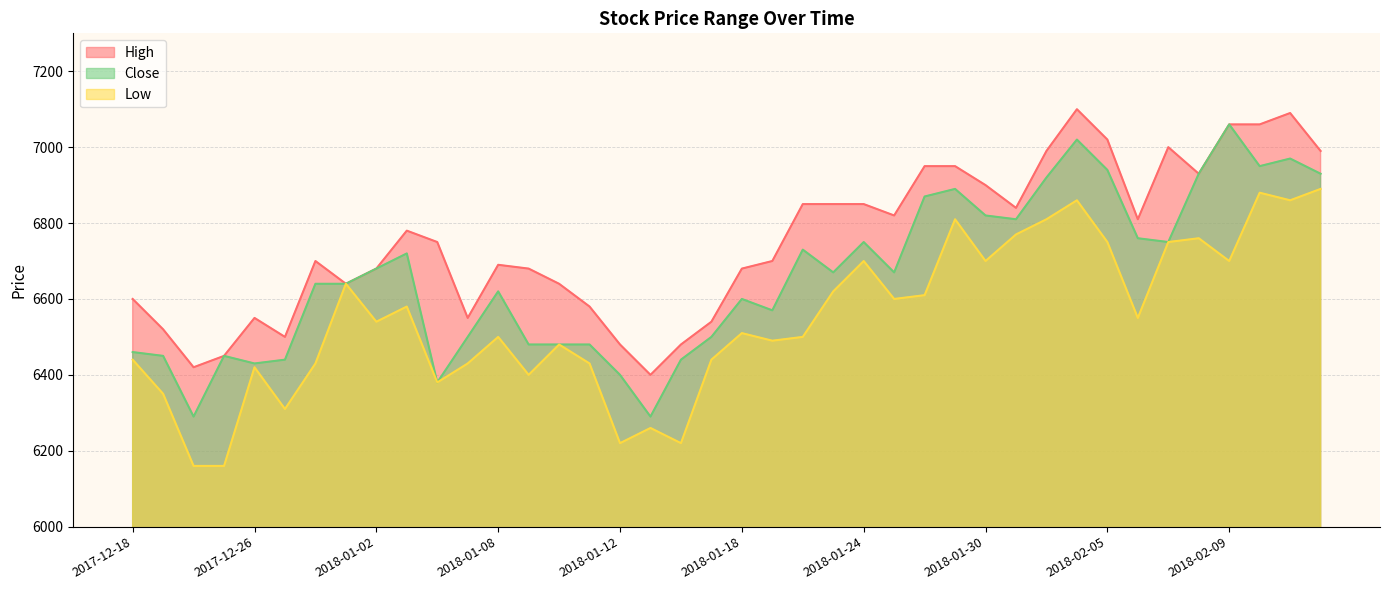

Rank the series at 2018-02-08 from lowest to highest value.

Low, High, Close